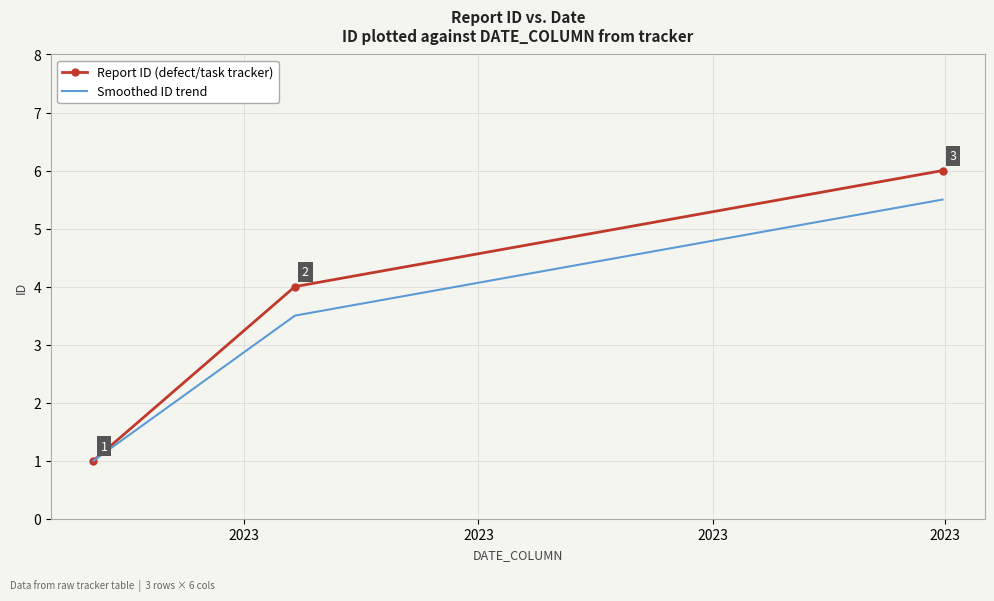

What is the smallest value displayed?

1.0